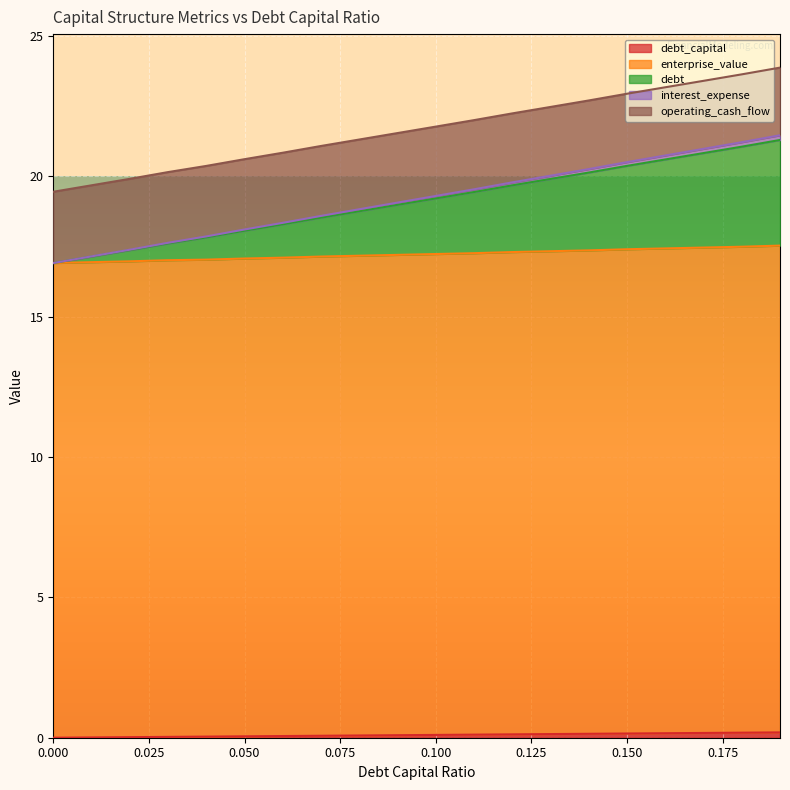

Which has a higher value, 0.03 or 0.13?

0.13